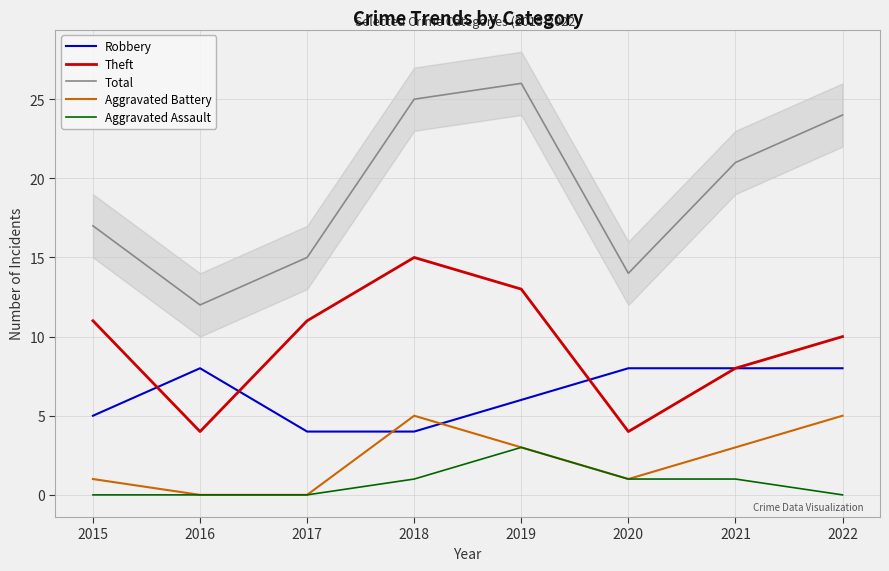

Which series has the largest total across all categories?

Total